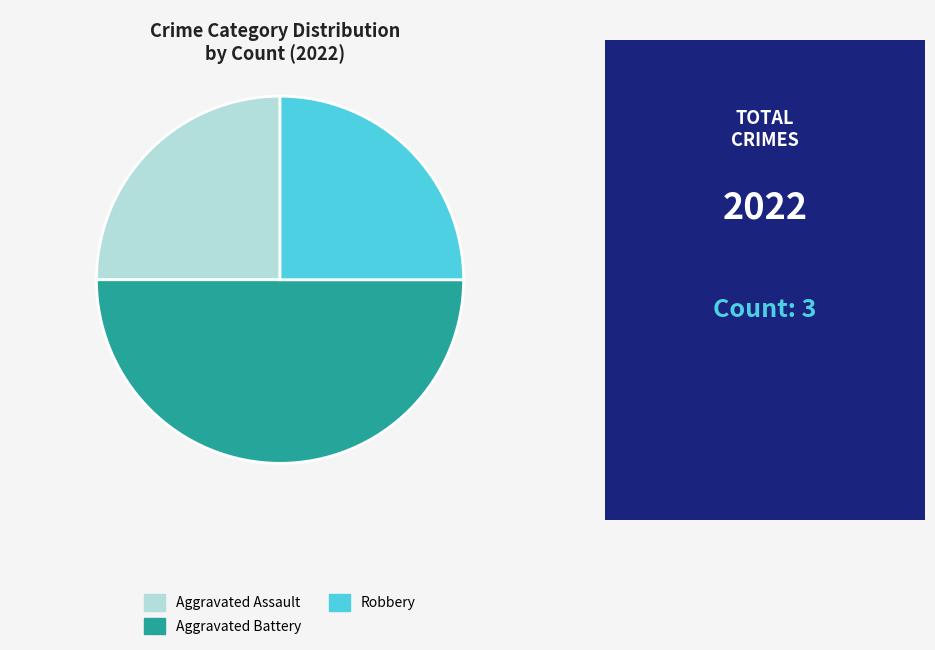

Does Robbery account for over 50% of the chart?

No